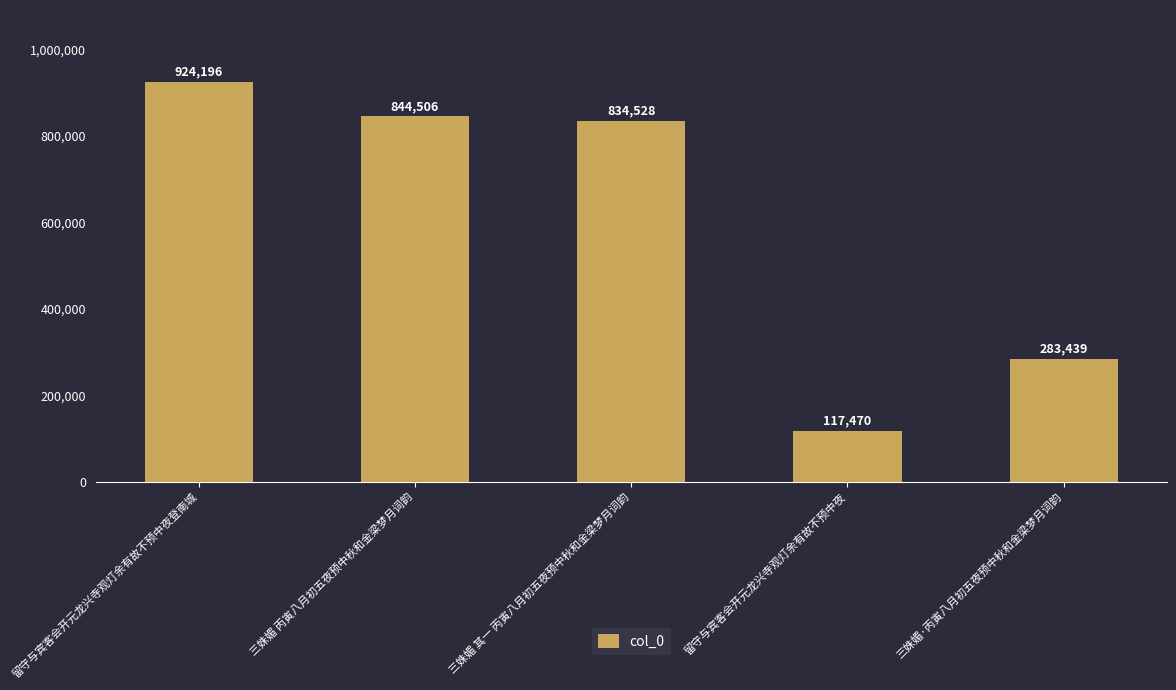

At which label is the value closest to 520833?

三姝媚·丙寅八月初五夜预中秋和金梁梦月词韵